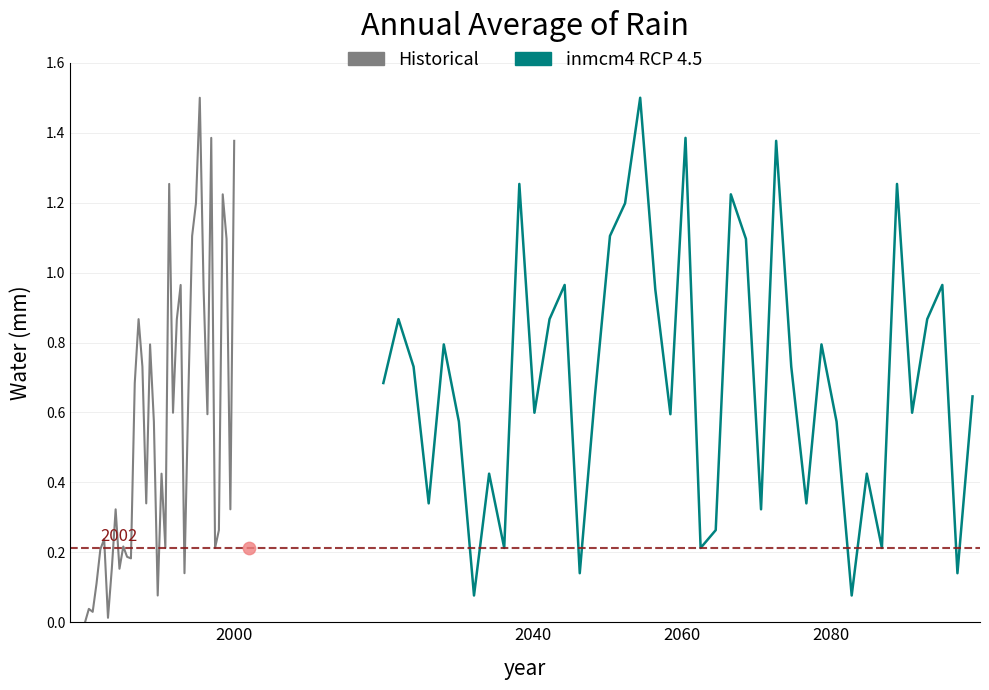

What are all the series names shown in the legend?

Historical, inmcm4 RCP 4.5